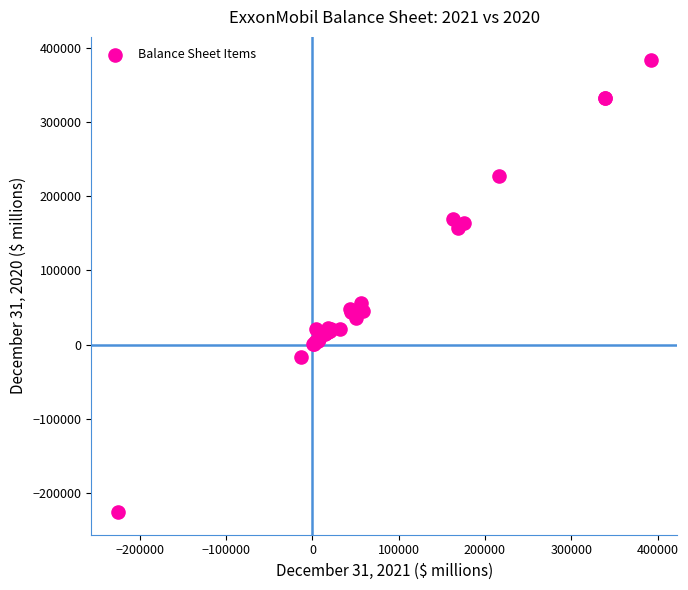

What Y value in the scatter plot is closest to 79083?

56363